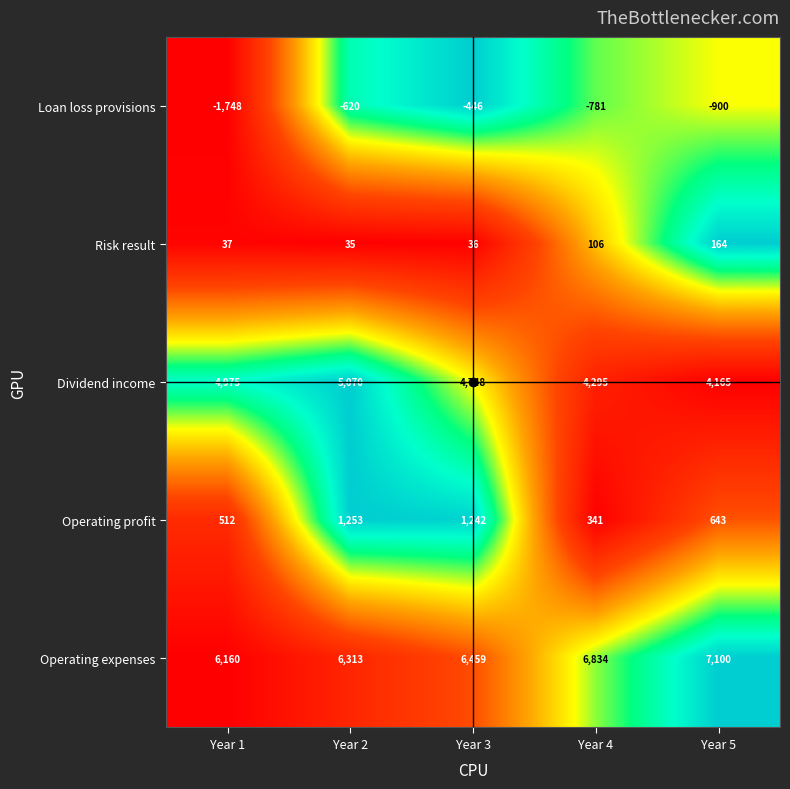

At which label does Dividend income first exceed 4748?

Year 1